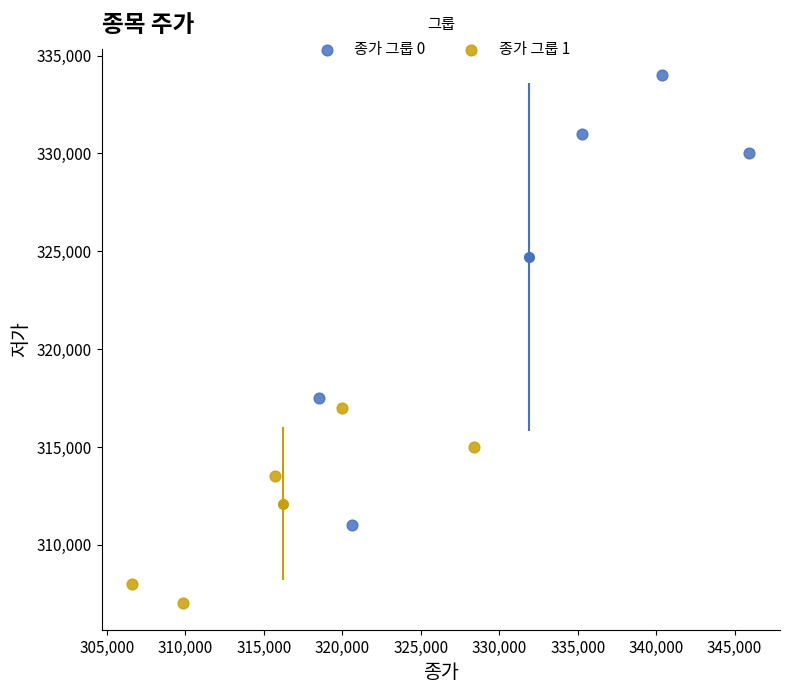

Which series contains the lowest Y value?

종가 그룹 1